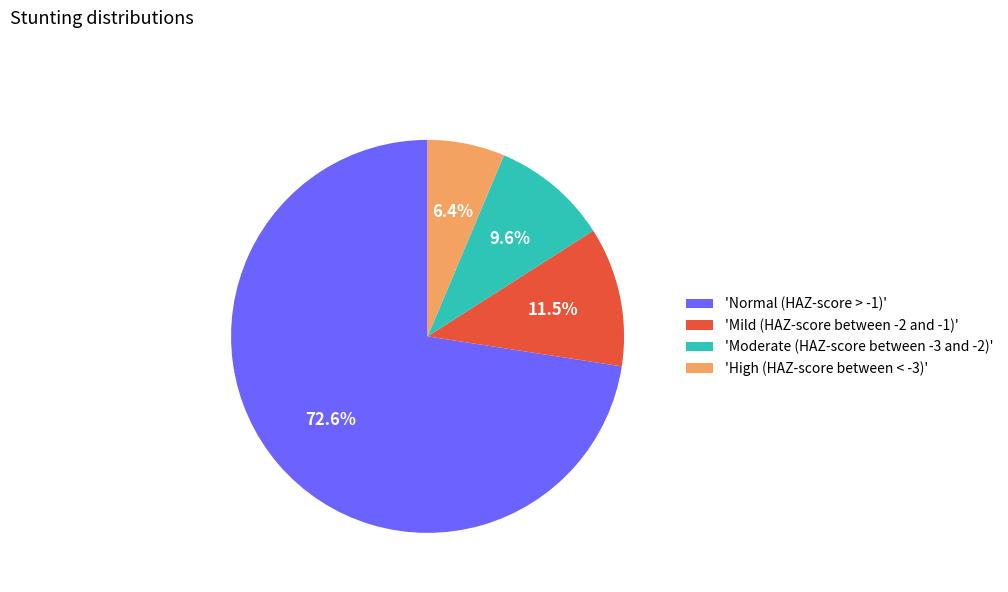

Which slice is the smallest?

'High (HAZ-score between < -3)'